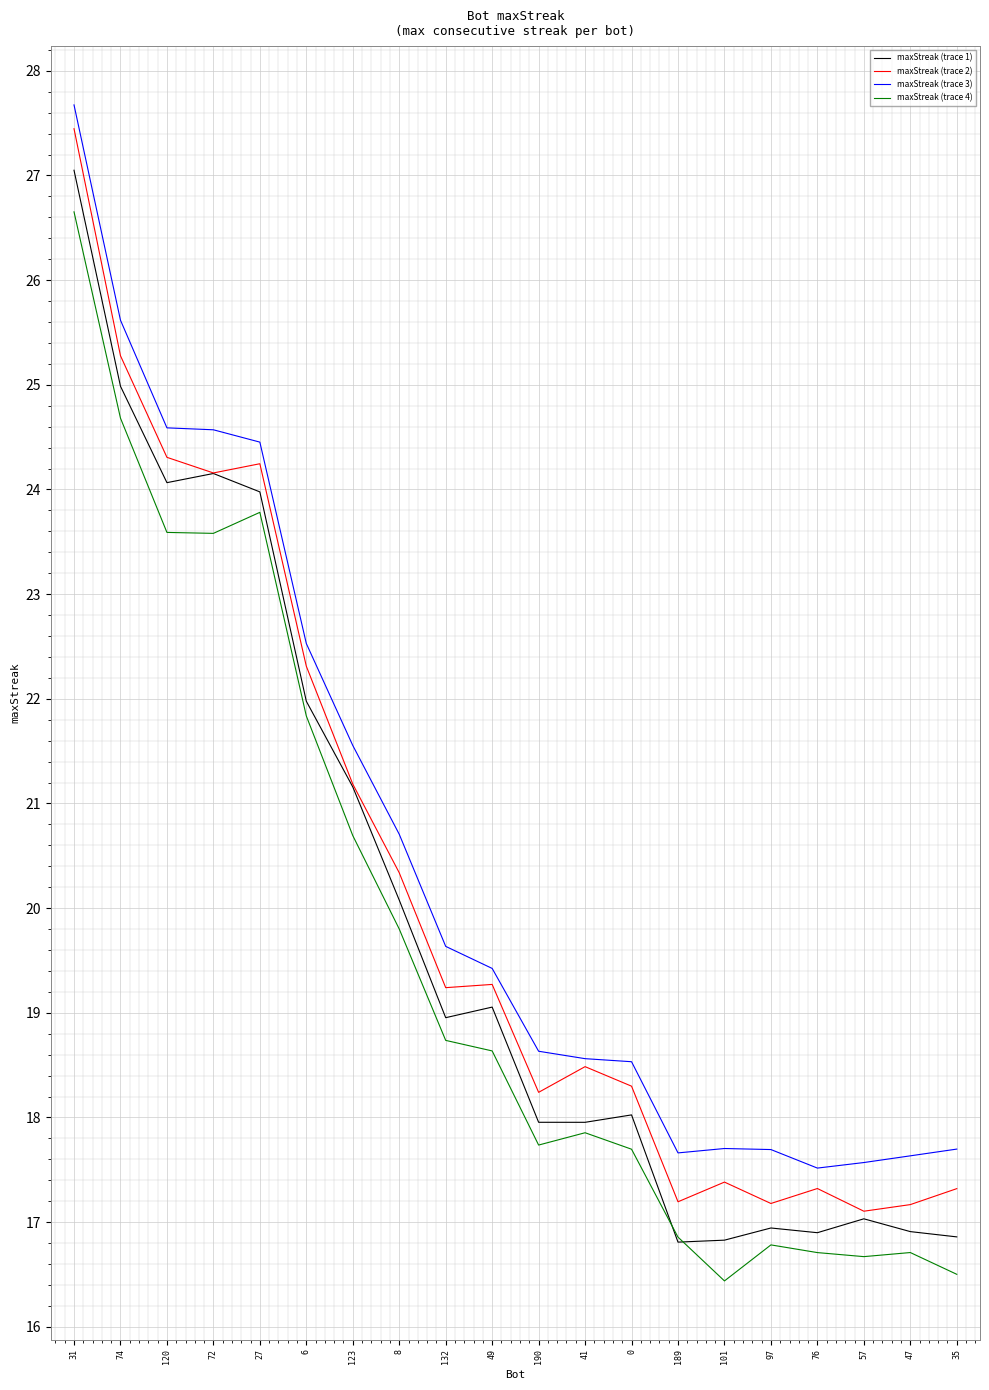

The value of maxStreak (trace 4) at 190 is 31.2. True or false?

False